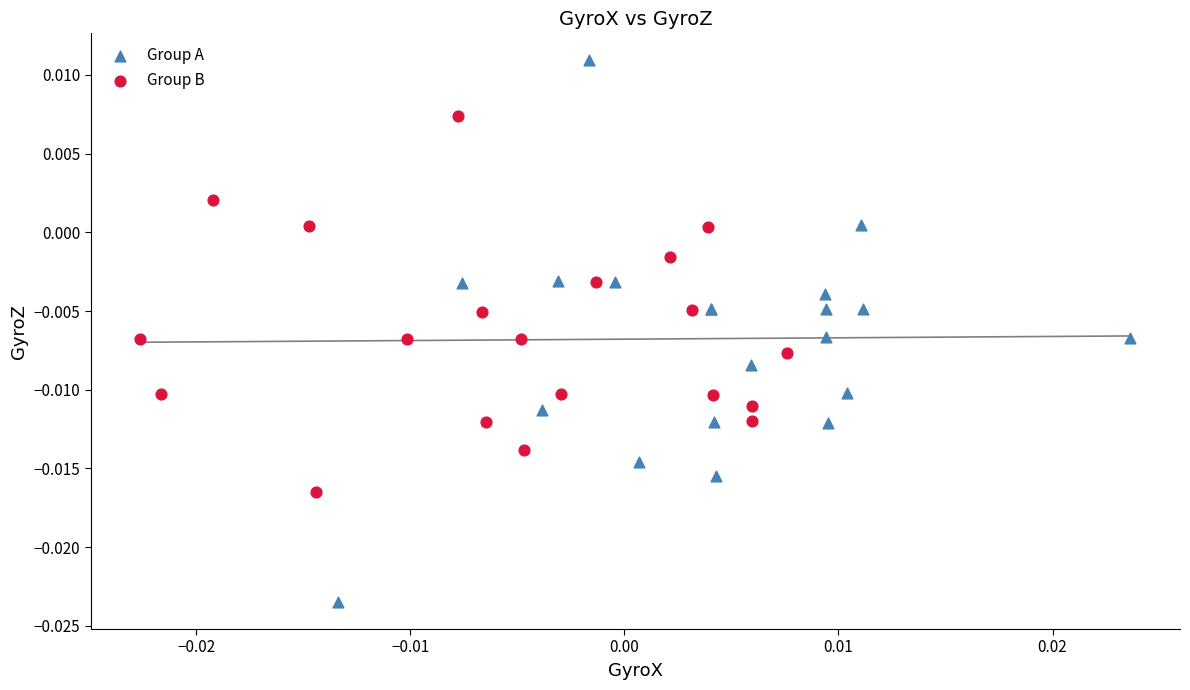

Which series contains the lowest Y value?

Group A